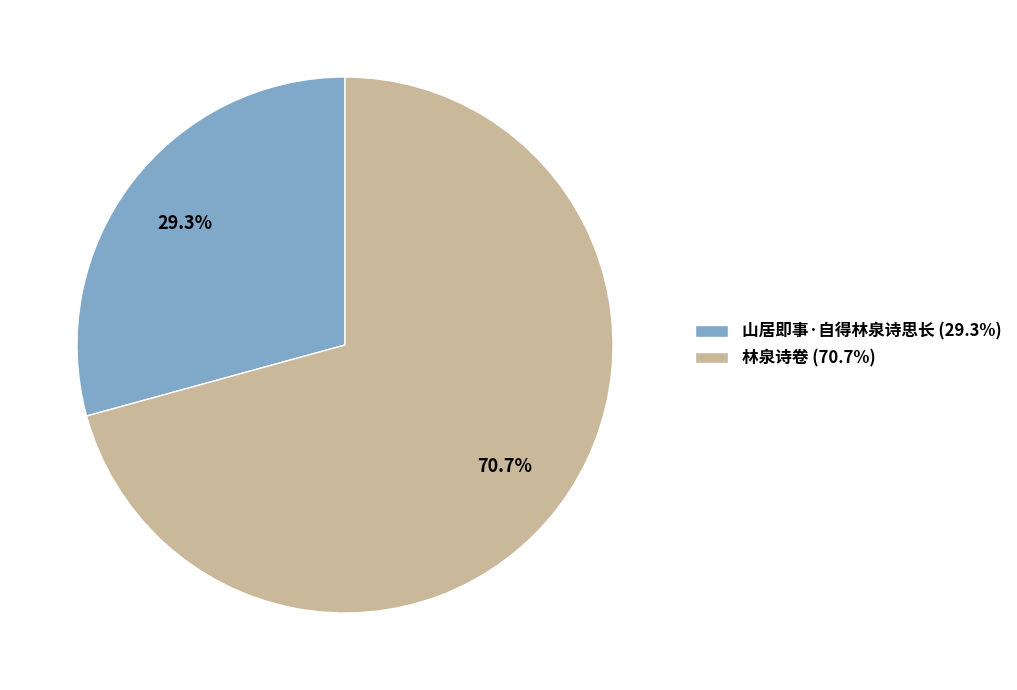

What is the ratio of the value at 林泉诗卷 to the value at 山居即事·自得林泉诗思长?

2.4